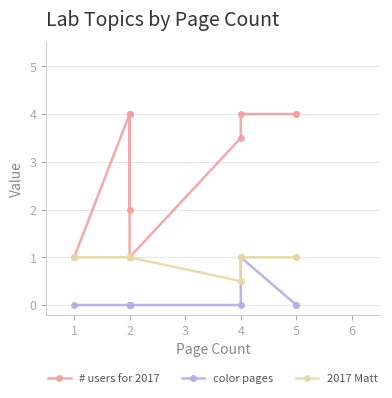

How many values in the color pages series exceed 0?

1